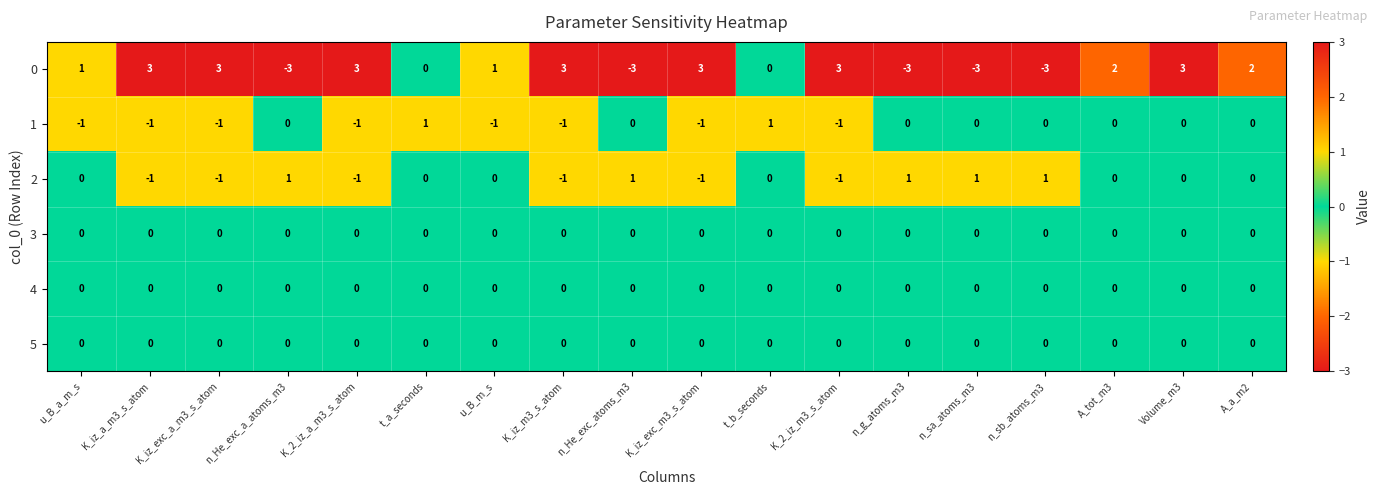

What is the difference between the highest and lowest values at K_iz_a_m3_s_atom?

4